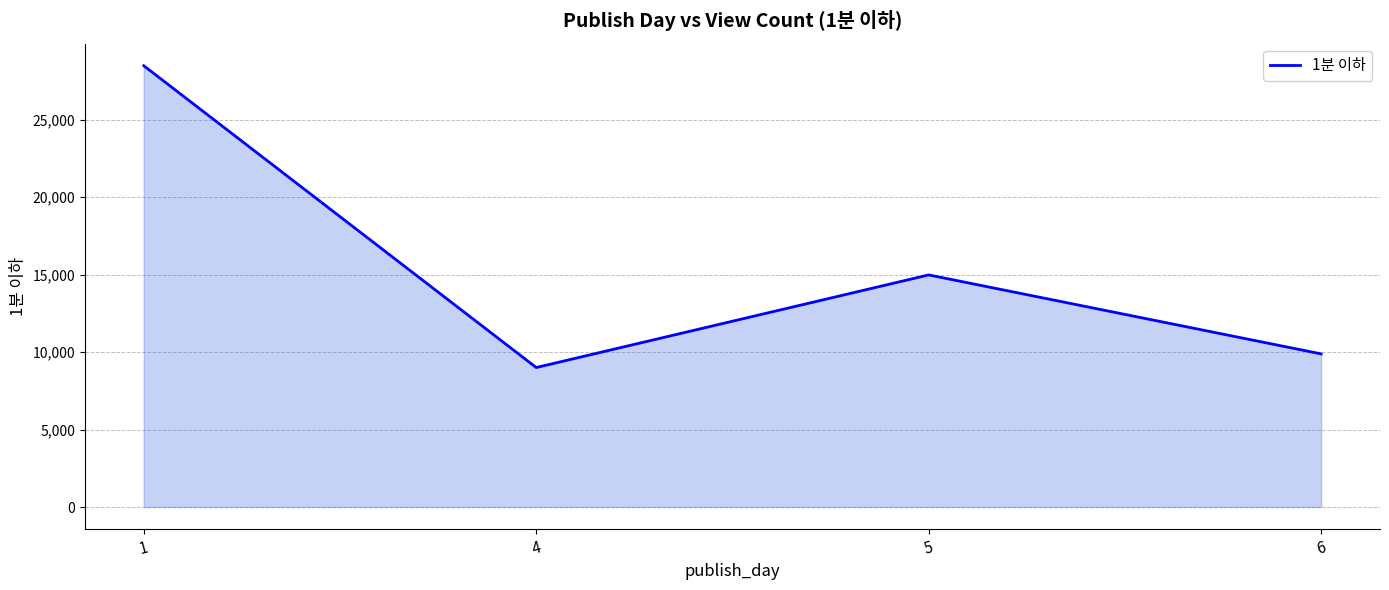

Which label corresponds to the largest value in the chart?

1